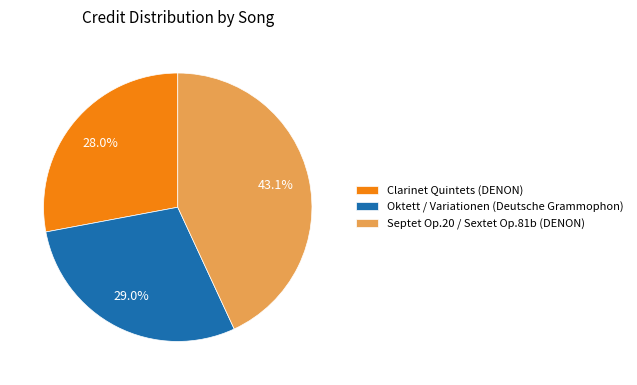

Is it true that Septet Op.20 / Sextet Op.81b (DENON) is 43% of the pie?

True